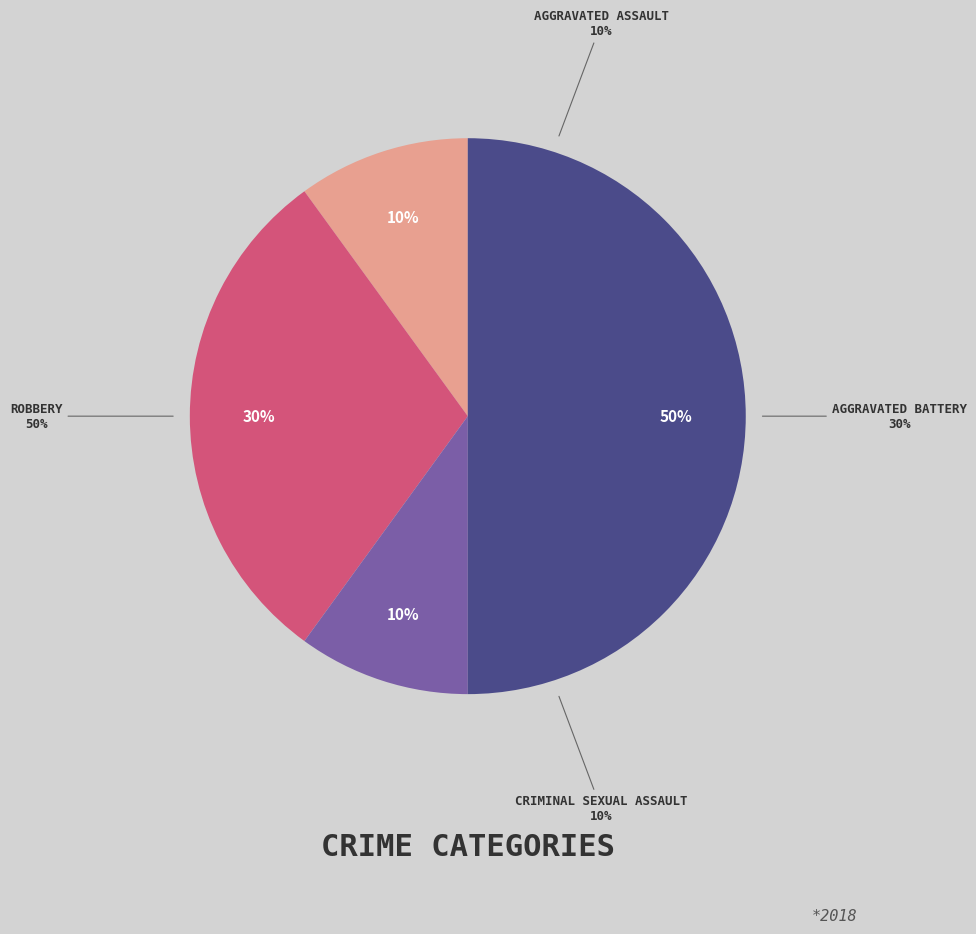

Does any single category account for the majority?

No